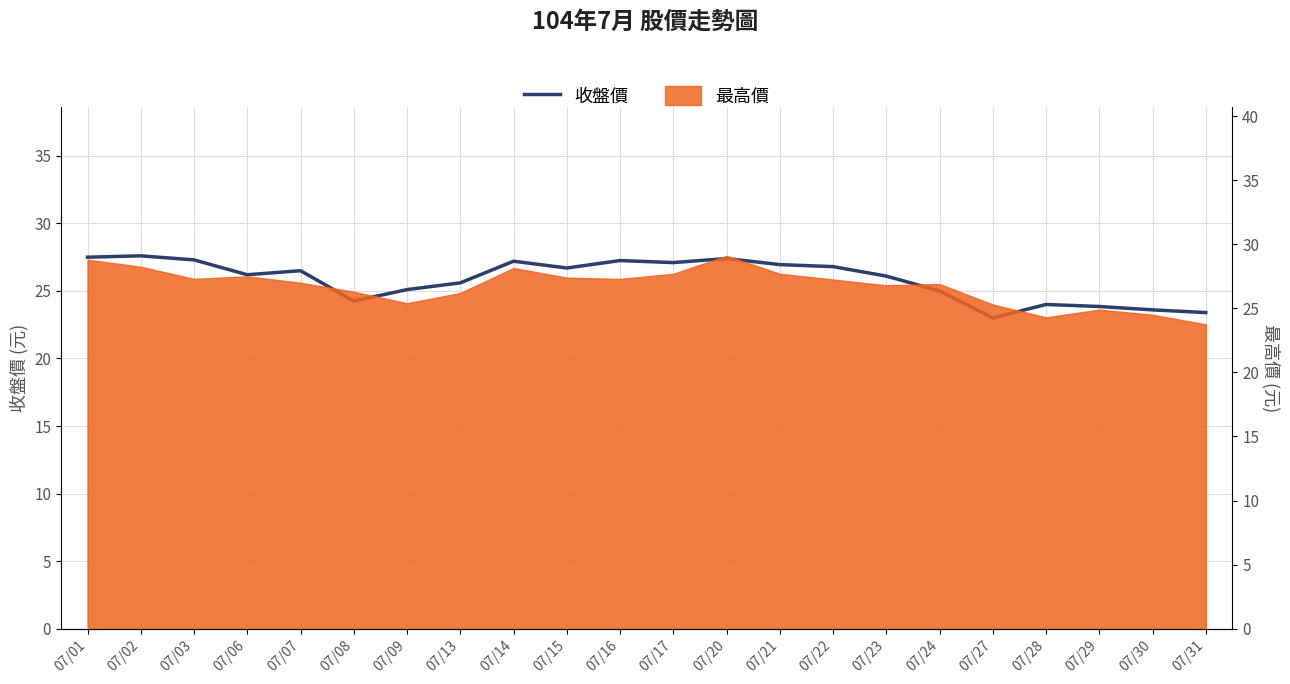

List the labels in order of value, largest first.

07/02, 07/01, 07/20, 07/03, 07/16, 07/14, 07/17, 07/21, 07/22, 07/15, 07/07, 07/06, 07/23, 07/13, 07/09, 07/24, 07/08, 07/28, 07/29, 07/30, 07/31, 07/27